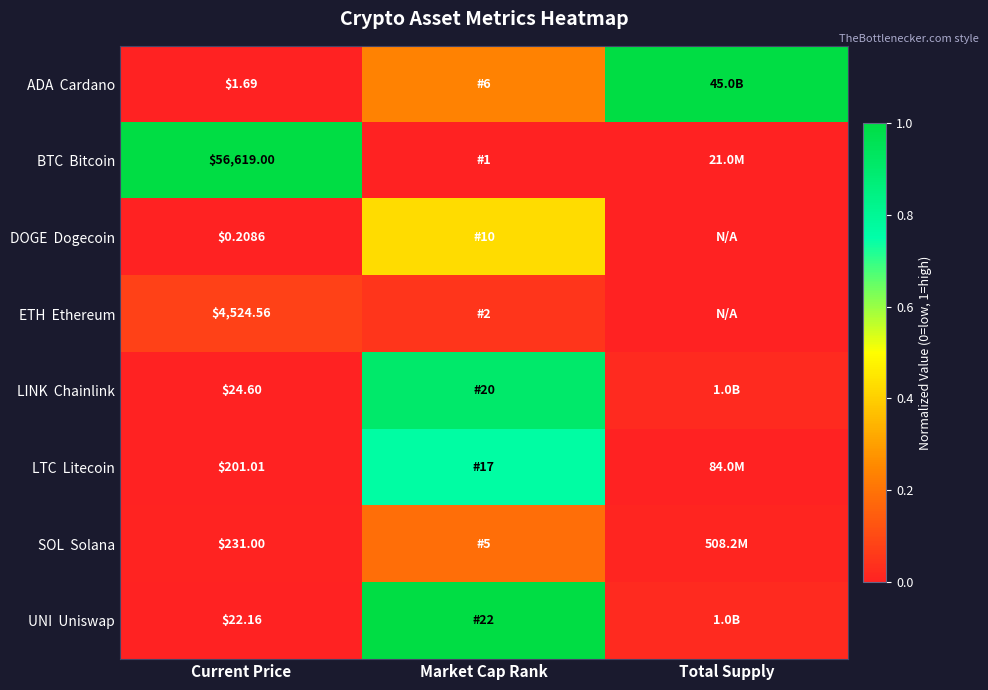

Which label corresponds to the largest value in the chart?

Total Supply